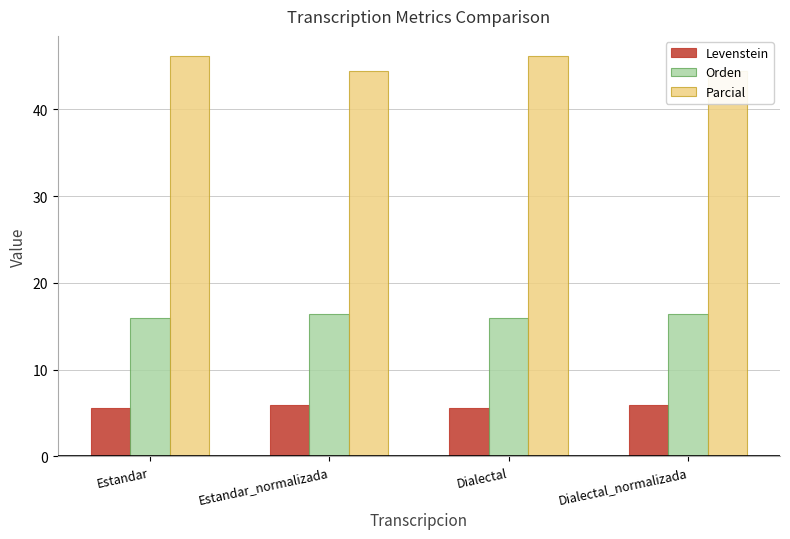

At which label does Parcial first exceed 46?

Estandar